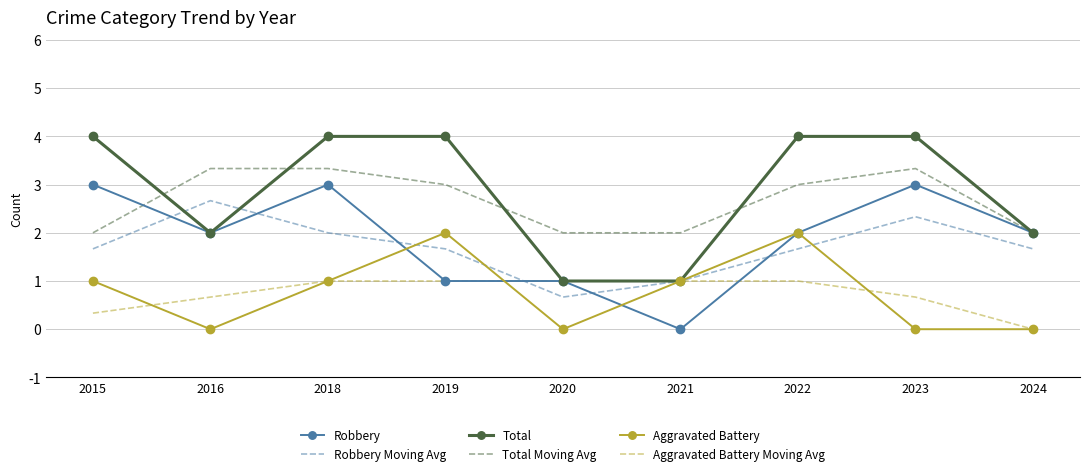

What is the spread (max minus min) of values at 2022?

3.0